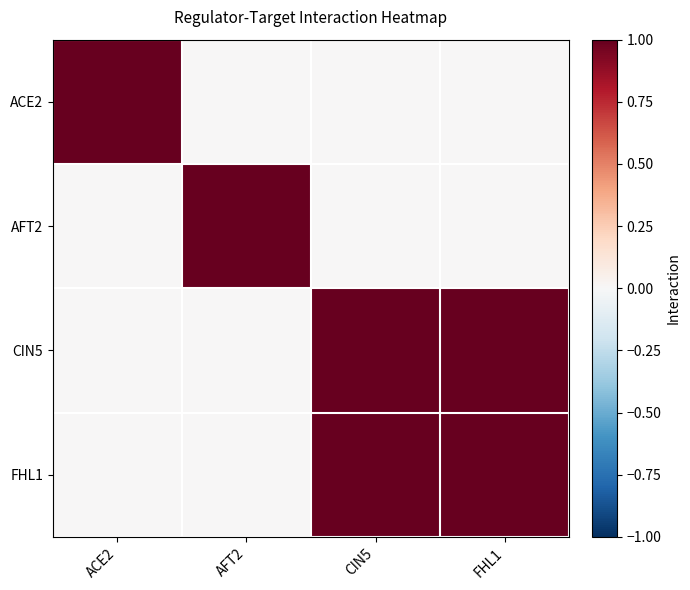

Reading left to right, extract all data points from this chart.

ACE2: ACE2=1	AFT2=0	CIN5=0	FHL1=0
AFT2: ACE2=0	AFT2=1	CIN5=0	FHL1=0
CIN5: ACE2=0	AFT2=0	CIN5=1	FHL1=1
FHL1: ACE2=0	AFT2=0	CIN5=1	FHL1=1